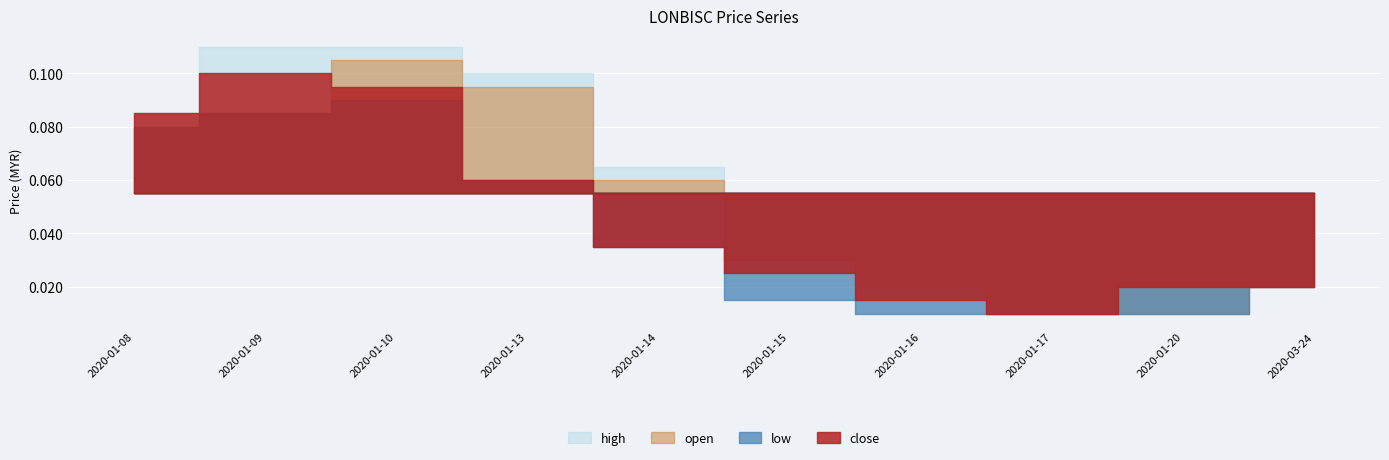

How many data points does each series have?

10